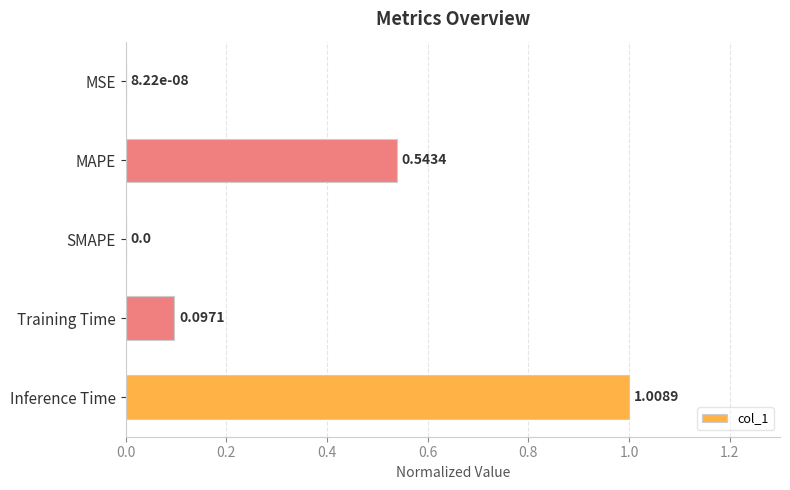

What is the change in value from SMAPE to Inference Time?

+1.0